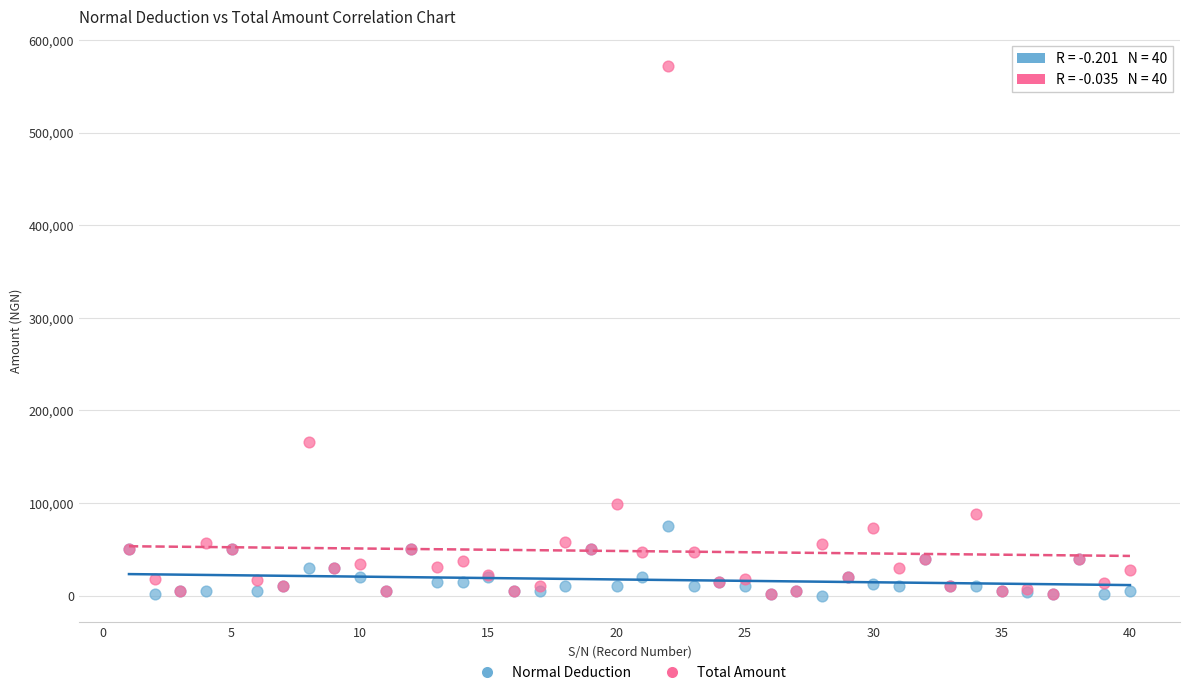

Across all series, what Y value is closest to 286177?

166070.9